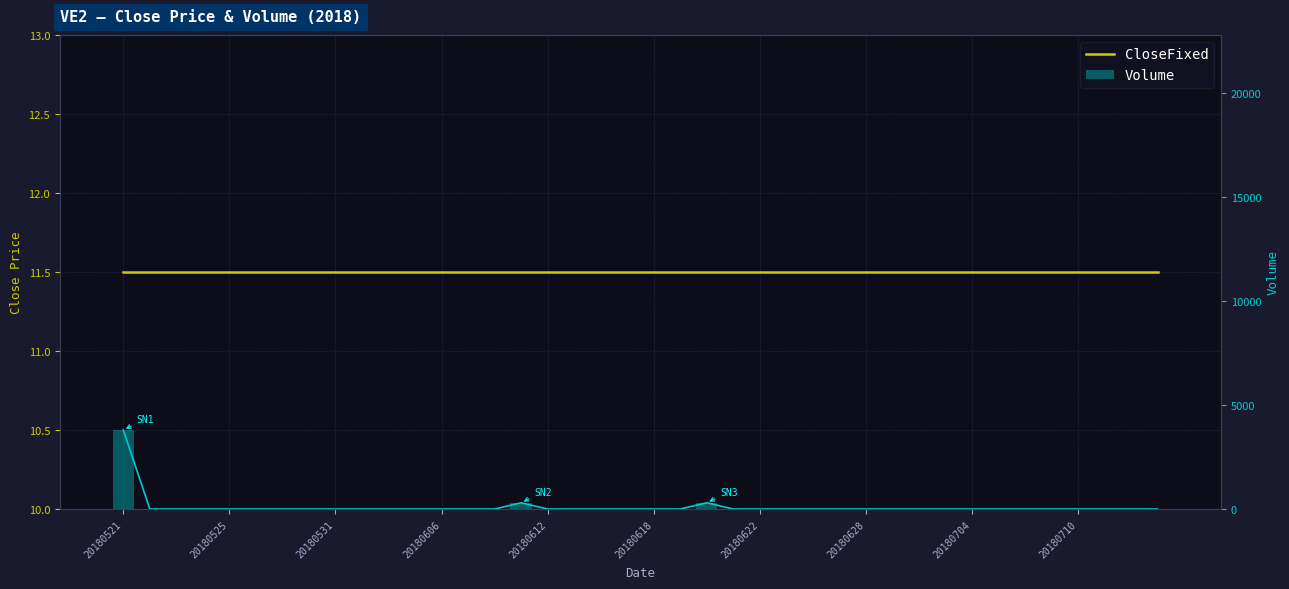

What is the value of the CloseFixed bar at the 22nd from the left?

11.5